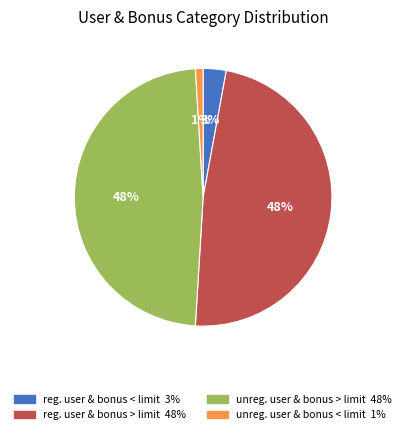

Does any single category account for the majority?

No